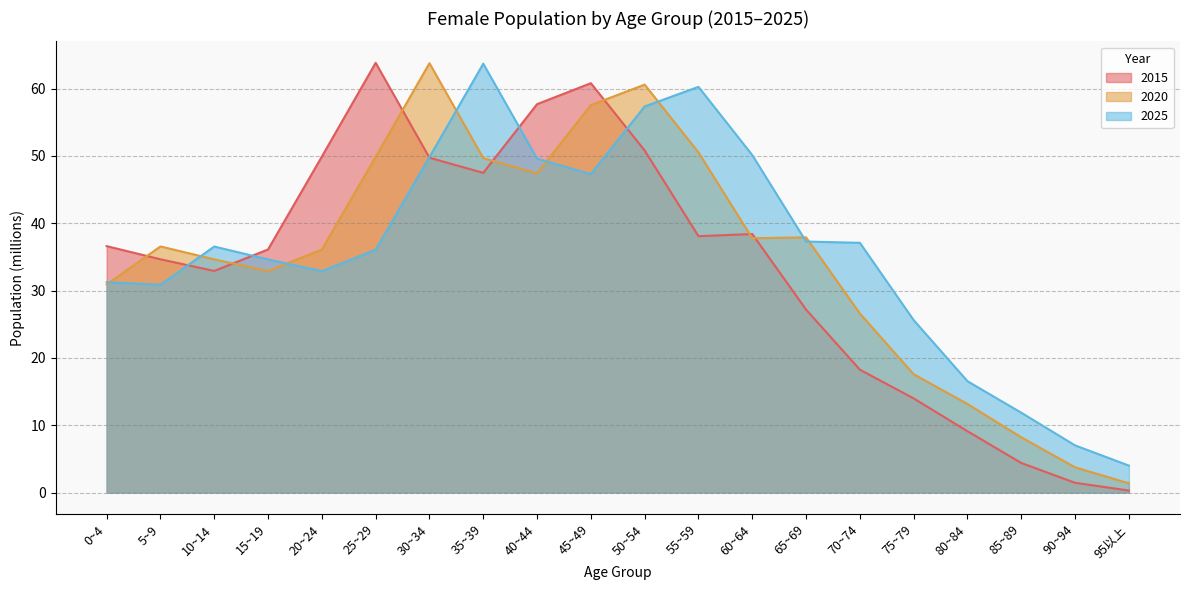

Which category has the lowest value in the 2015 series?

95以上